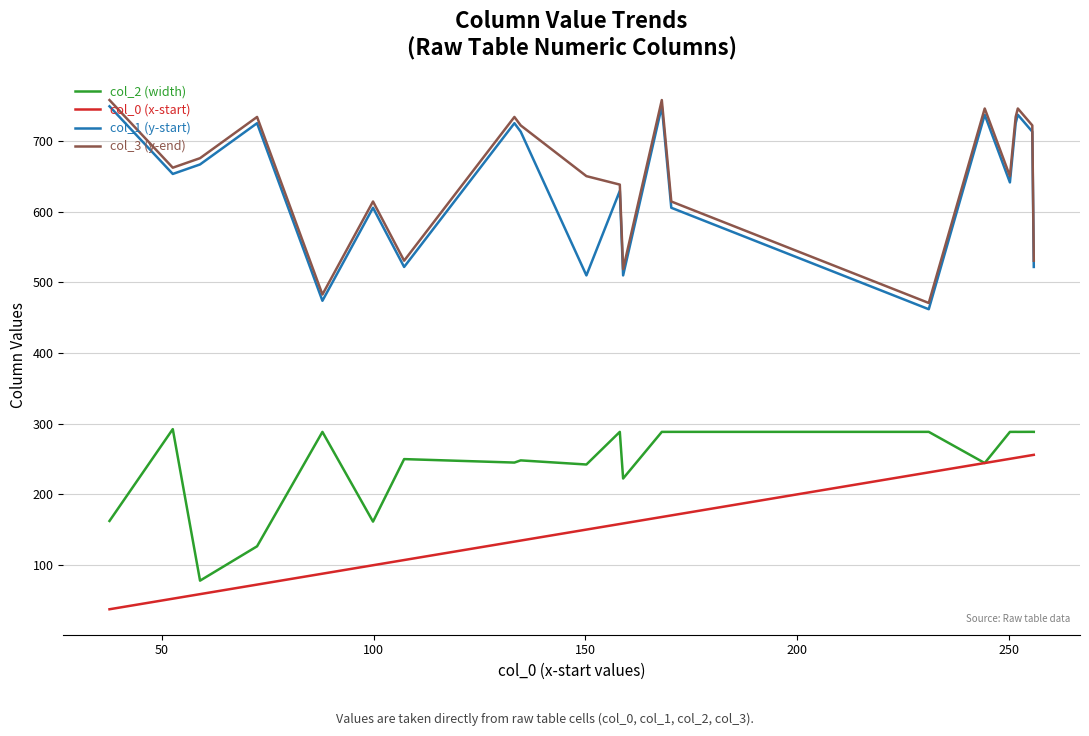

What is the minimum value shown in the chart?

37.6